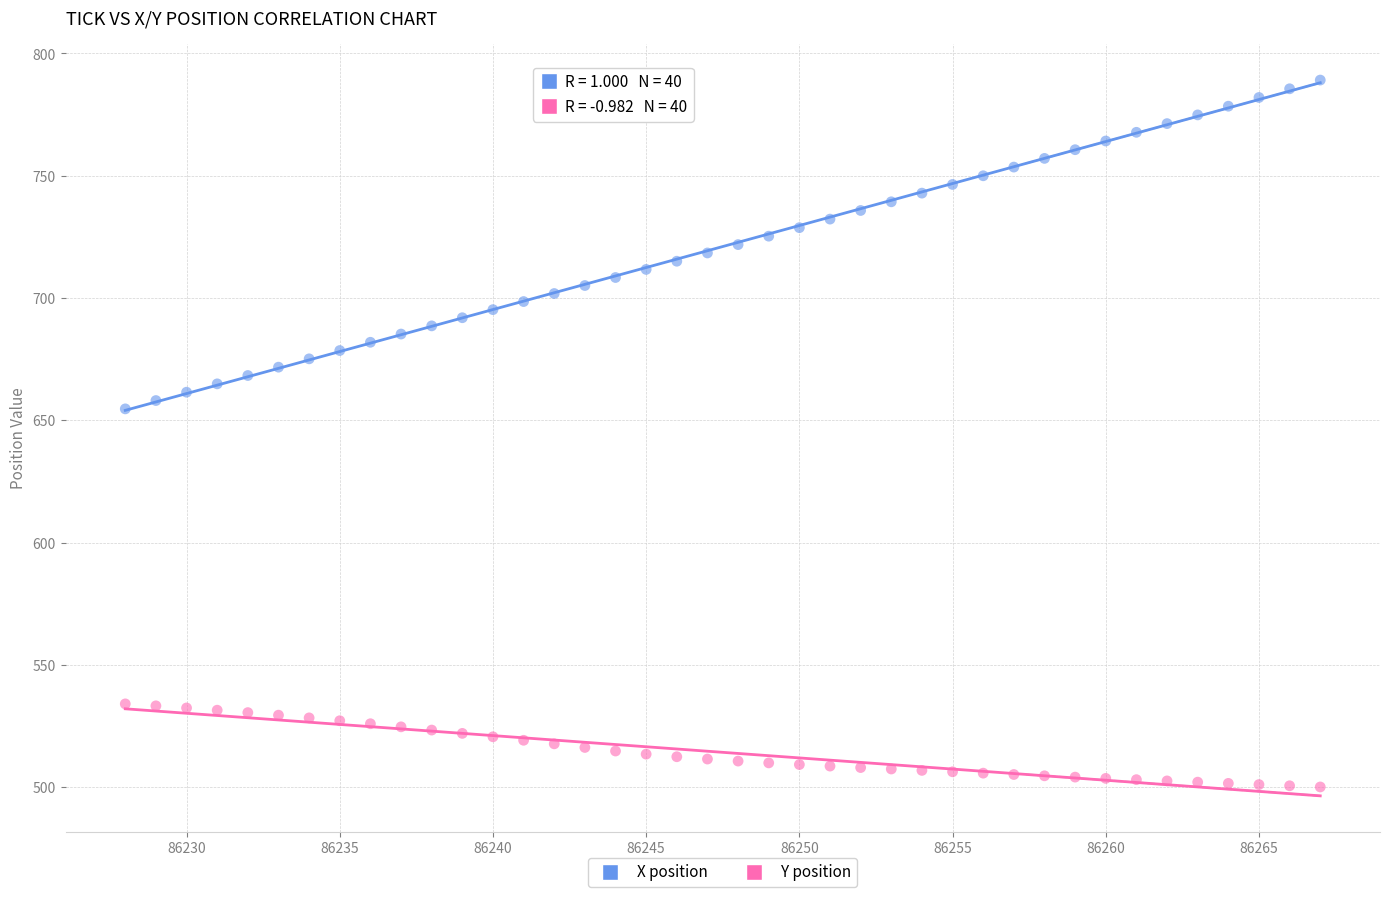

Which series has the widest spread of Y values?

X position